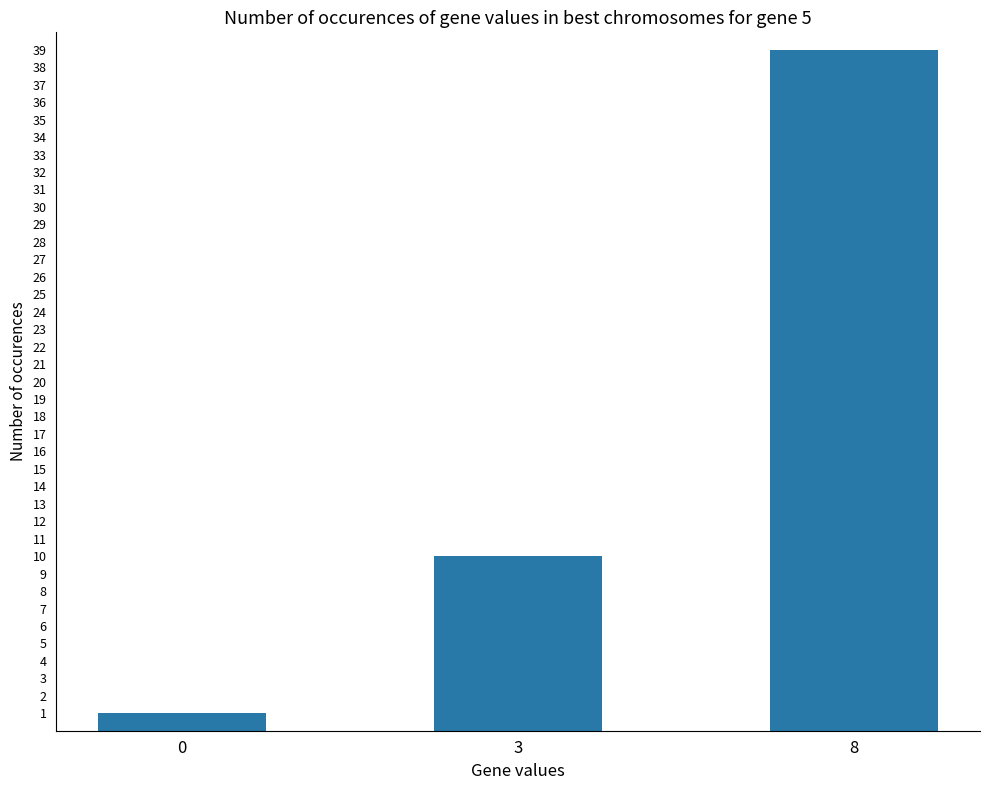

What is the minimum value shown in the chart?

1